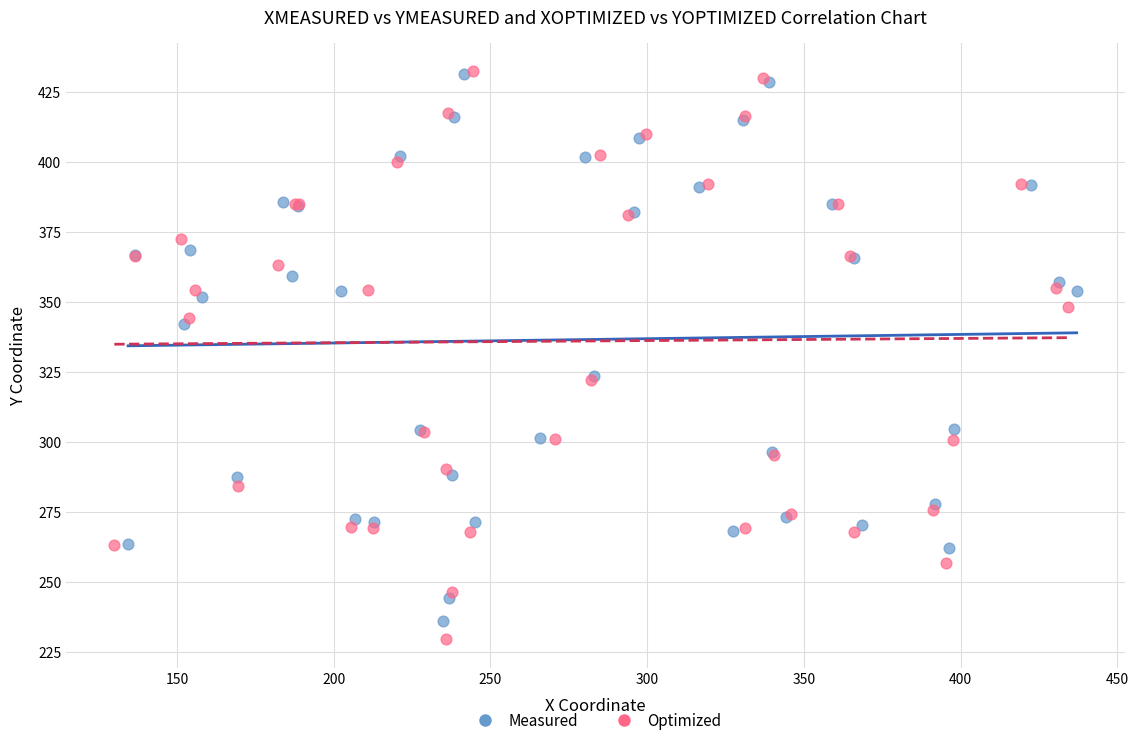

Which series has the largest Y range (max minus min)?

Optimized